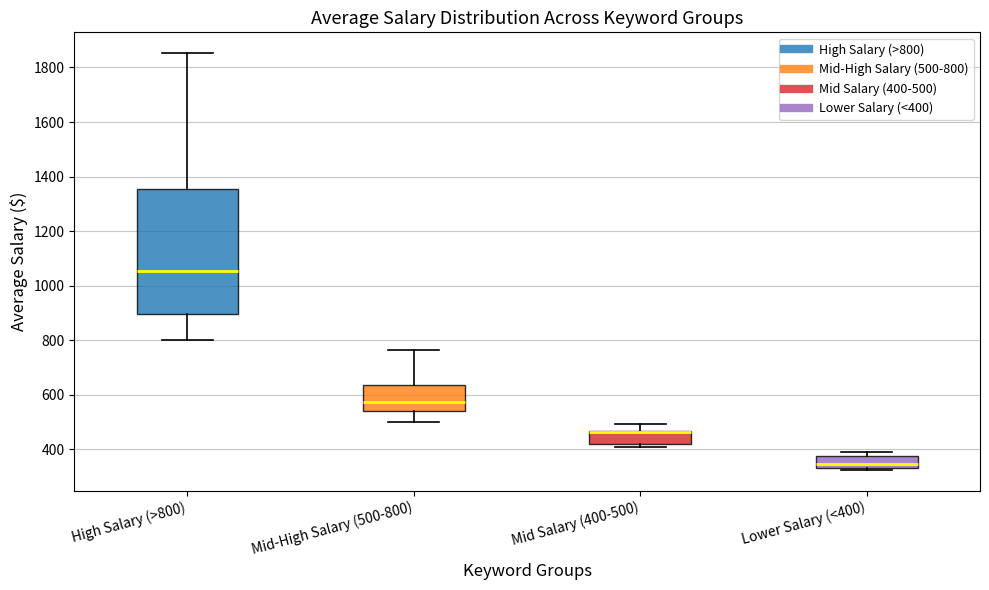

Reading left to right, read every box against the y-axis: the position of its median line, the range the box covers, and the ends of its whiskers. The values are not printed on the chart, so give them approximately, as read against the axis.

High Salary (>800): median 1060, box 900 to 1360, whiskers 800 to 1860
Mid-High Salary (500-800): median 580, box 540 to 640, whiskers 500 to 760
Mid Salary (400-500): median 460 (drawn on the box's upper edge), box 420 to 460, whiskers 400 to 500
Lower Salary (<400): median 340 (just above the box's lower edge), box 340 to 380, whiskers 320 to 400